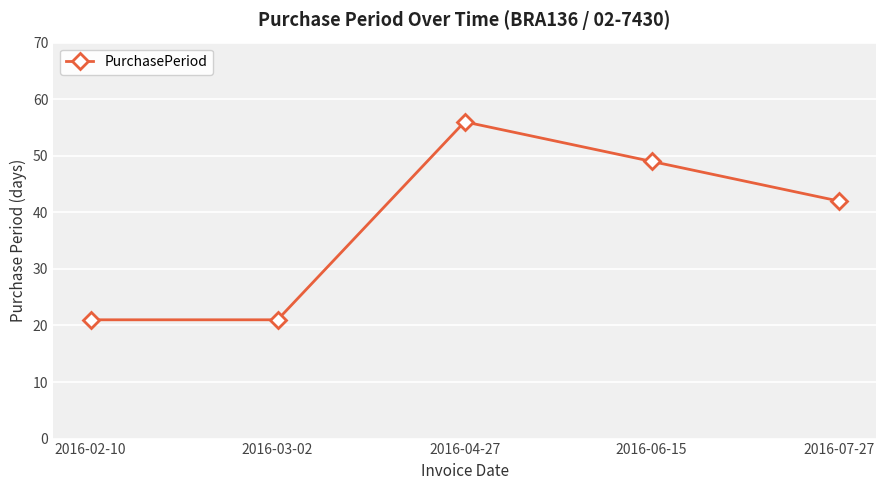

What is the difference between the second highest and second lowest values?

28